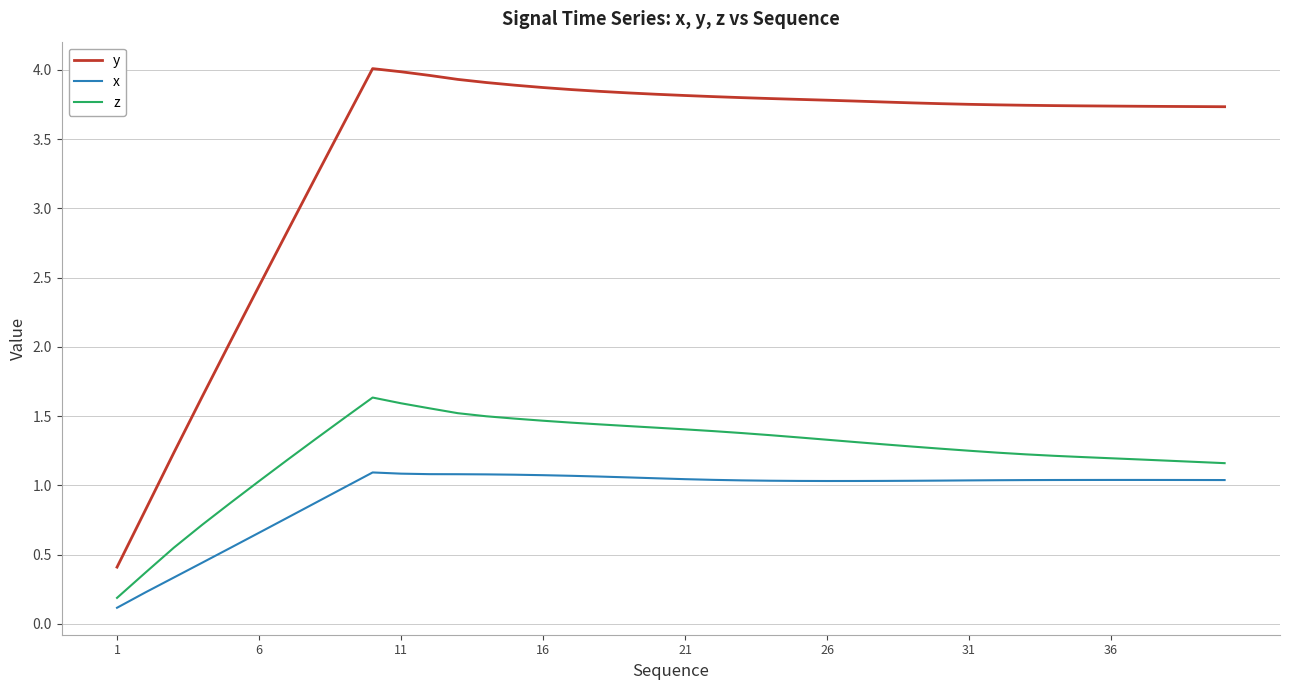

Which series has the largest total across all categories?

y